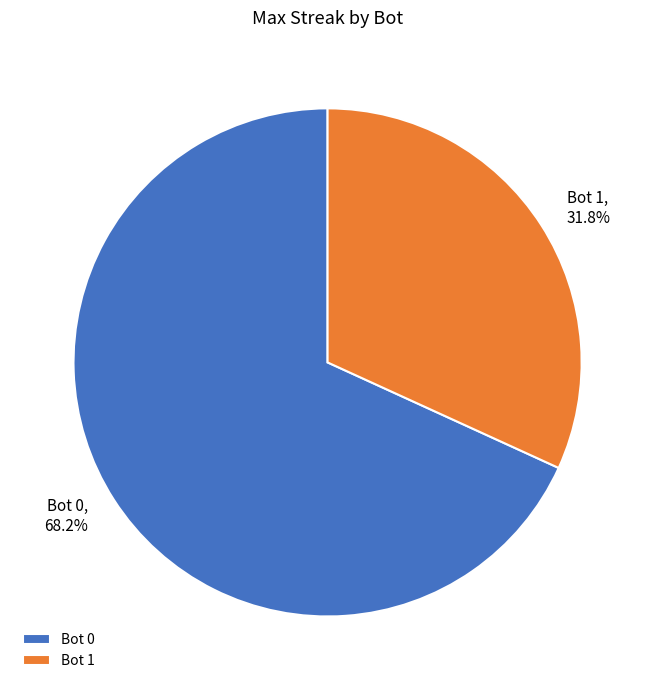

Rank the categories by value from lowest to highest.

Bot 1, Bot 0